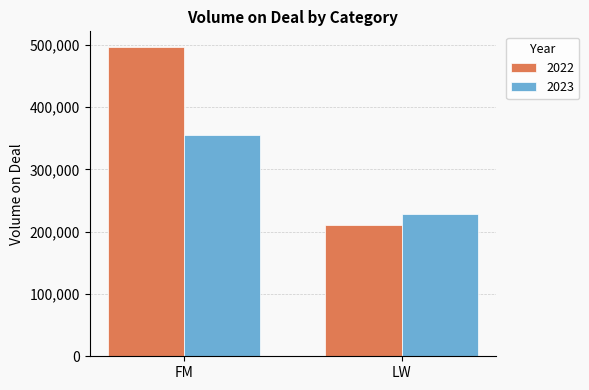

What is the total value across all series at LW?

439690.0